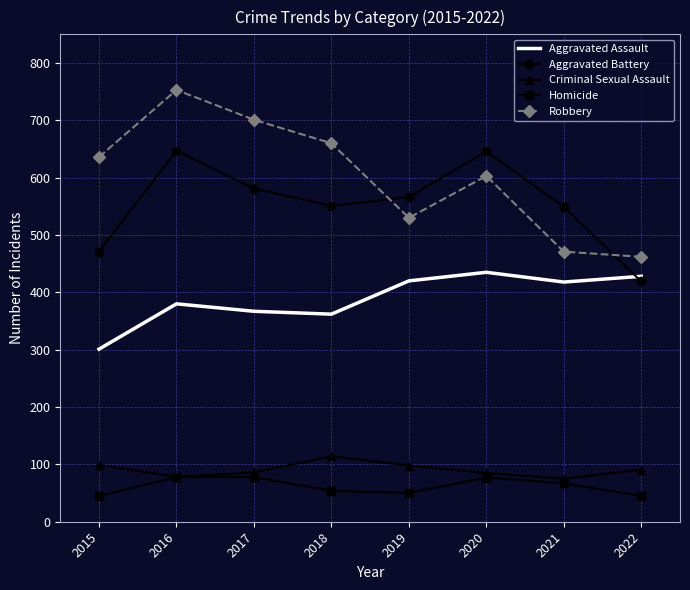

At which label does Homicide first exceed 67?

2016